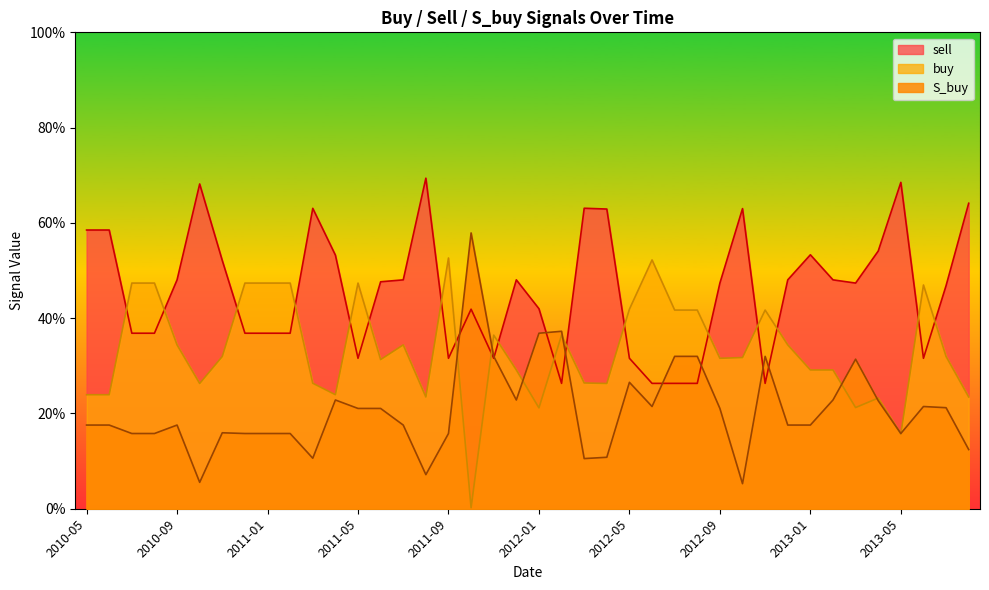

Does the chart have visible grid lines?

No